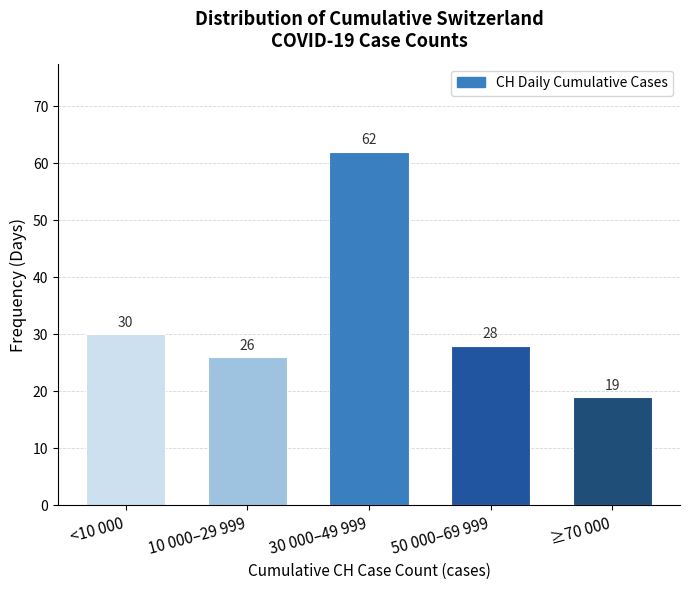

Reading left to right, extract all data points from this chart.

<10 000=30	10 000–29 999=26	30 000–49 999=62	50 000–69 999=28	≥70 000=19